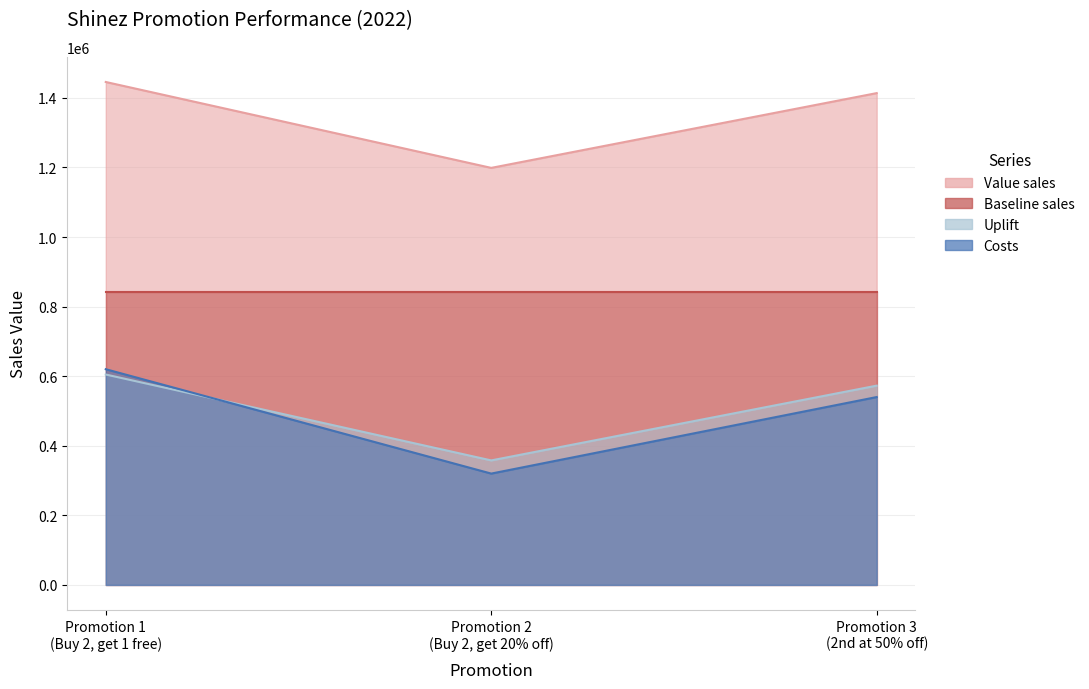

The Value sales series shows 2532442.5 at Promotion 1
(Buy 2, get 1 free). True or false?

False